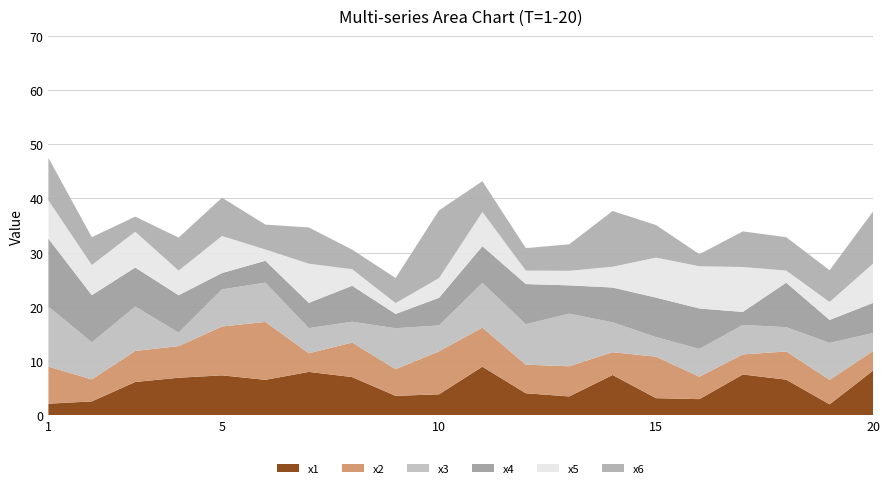

Reading right to left, list all the values displayed in this chart.

x1: 8.2	2.0	6.6	7.5	3.0	3.2	7.4	3.5	4.1	9.0	3.9	3.6	7.0	8.0	6.5	7.4	6.9	6.1	2.6	2.1
x2: 3.6	4.5	5.2	3.7	4.1	7.7	4.2	5.6	5.3	7.2	7.9	4.9	6.4	3.4	10.7	9.0	5.8	5.7	4.1	6.8
x3: 3.3	6.8	4.5	5.4	5.1	3.6	5.5	9.7	7.5	8.3	4.8	7.6	3.9	4.6	7.3	6.8	2.5	8.2	6.9	11.1
x4: 5.5	4.2	8.2	2.4	7.5	7.3	6.4	5.2	7.4	6.8	5.1	2.6	6.6	4.7	4.0	3.0	6.9	7.2	8.7	12.5
x5: 7.2	3.3	2.2	8.3	7.8	7.4	3.8	2.7	2.5	6.3	3.6	2.0	3.1	7.2	2.1	6.8	4.5	6.6	5.6	7.1
x6: 9.6	5.9	6.2	6.6	2.2	6.0	10.3	4.9	4.1	5.7	12.5	4.6	3.6	6.7	4.6	7.1	6.1	2.8	5.1	7.8